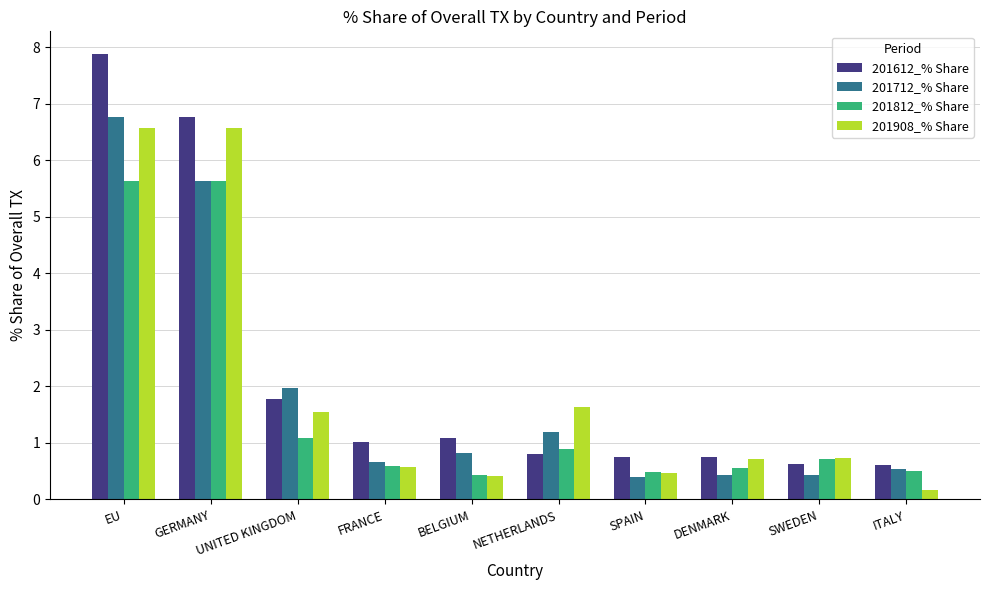

What position from the right is SWEDEN?

2